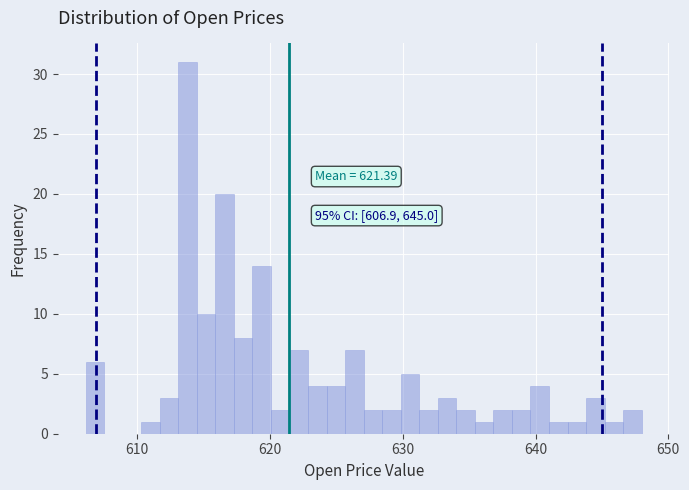

Read against the x-axis, roughly where is the centre of the tallest bar?

614